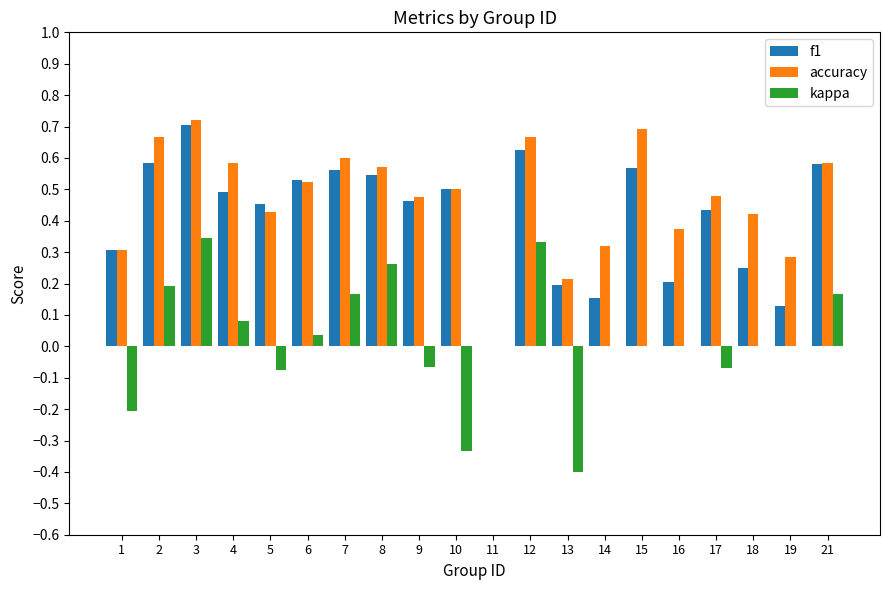

What is the total value across all series at 21?

1.3